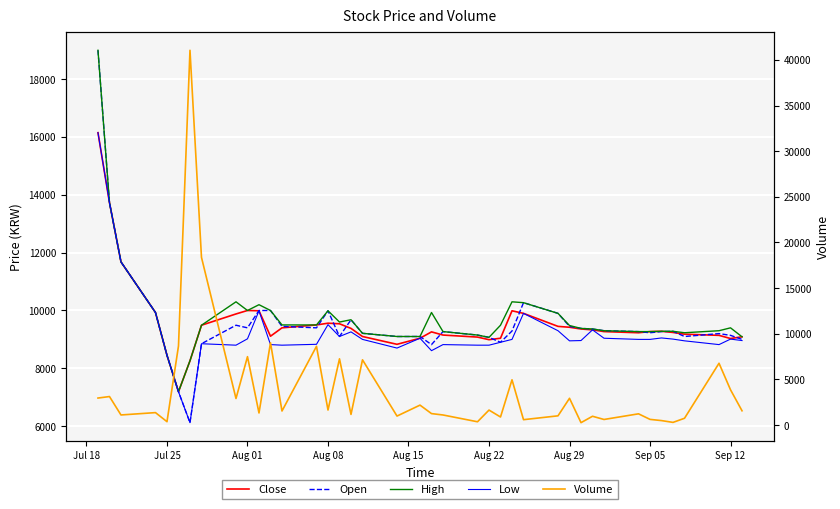

True or false: Close and High cross at least once.

False